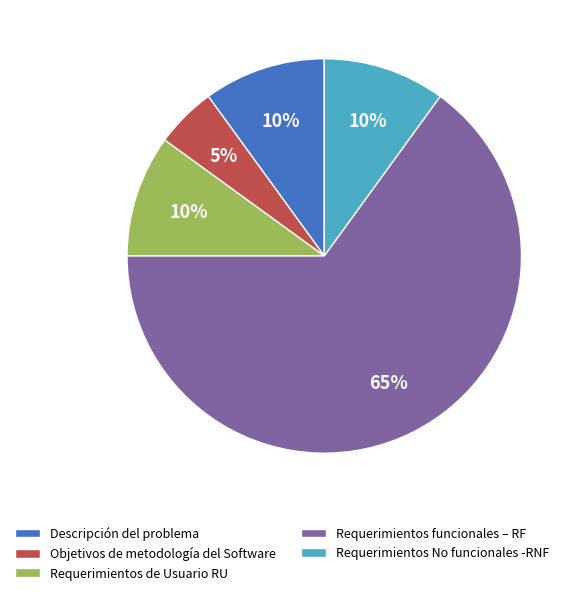

To the nearest percent, what is the average slice percentage?

20%